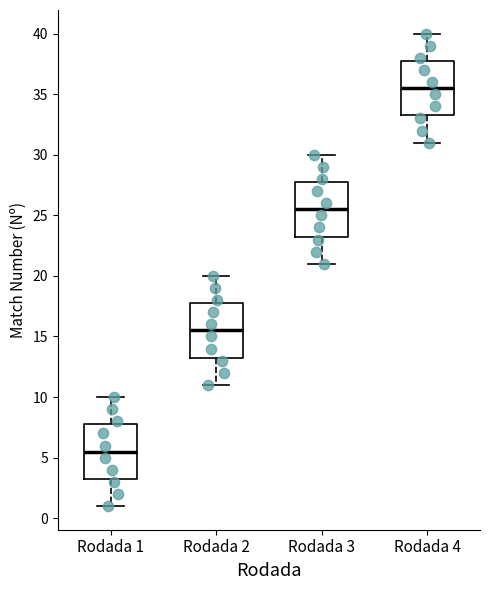

Reading left to right, read every box against the y-axis: the position of its median line, the range the box covers, and the ends of its whiskers. The values are not printed on the chart, so give them approximately, as read against the axis.

Rodada 1: median 5.5, box 3.5 to 8.0, whiskers 1.0 to 10.0
Rodada 2: median 15.5, box 13.5 to 18.0, whiskers 11.0 to 20.0
Rodada 3: median 25.5, box 23.5 to 28.0, whiskers 21.0 to 30.0
Rodada 4: median 35.5, box 33.5 to 38.0, whiskers 31.0 to 40.0